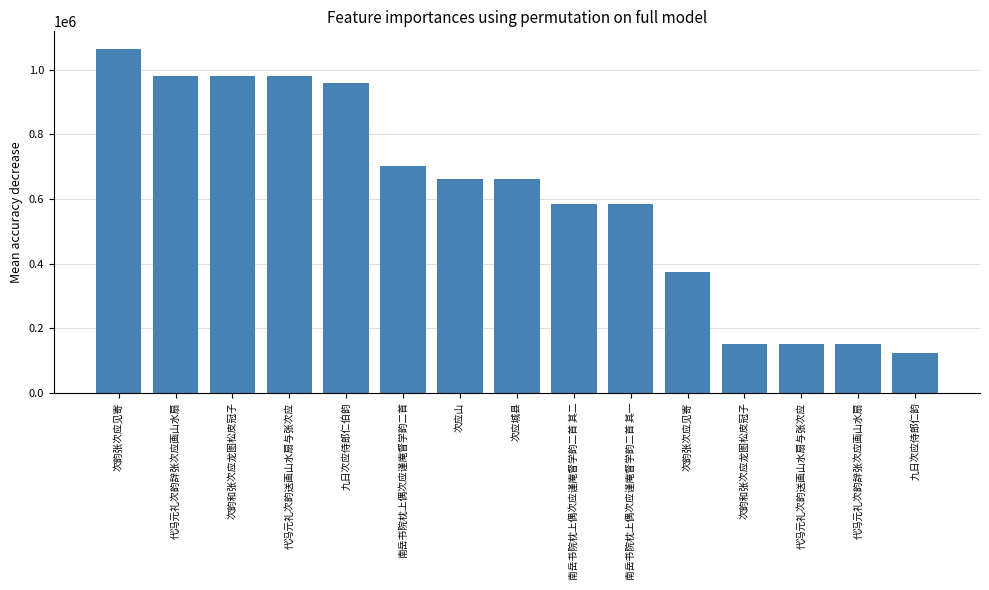

Is it true that the value at 南岳书院枕上偶次应谨庵督学韵二首 is 702115?

True